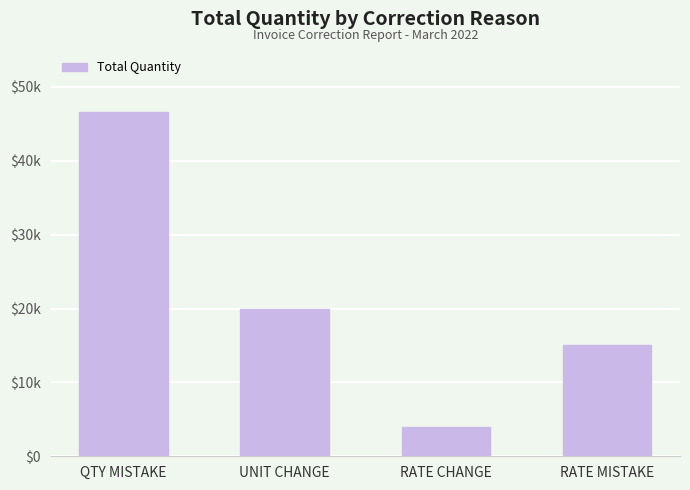

What is the label of the 3rd bar from the left?

RATE CHANGE